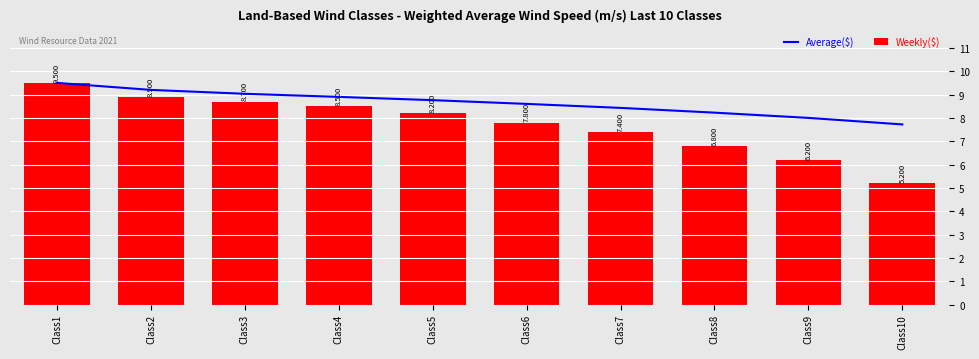

Reading left to right, what are all the values shown in this chart?

Average($): 9.5	9.2	9.0	8.9	8.8	8.6	8.4	8.2	8.0	7.7
Weekly($): 9.5	8.9	8.7	8.5	8.2	7.8	7.4	6.8	6.2	5.2